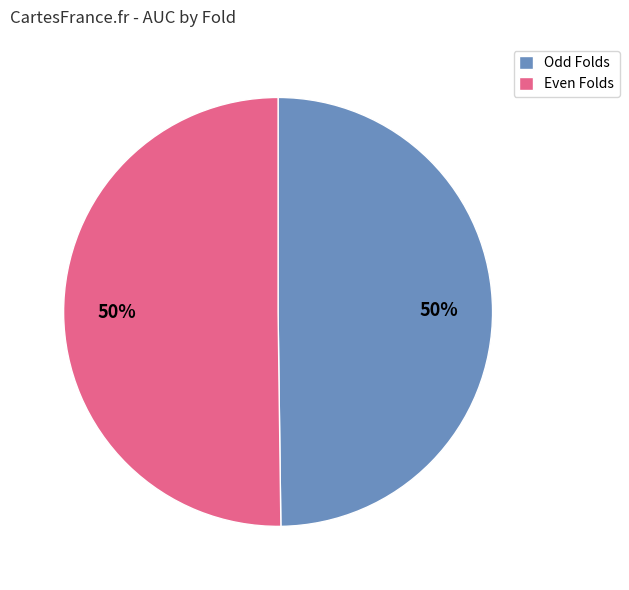

Combined, do Even Folds and Odd Folds account for over 50%?

Yes